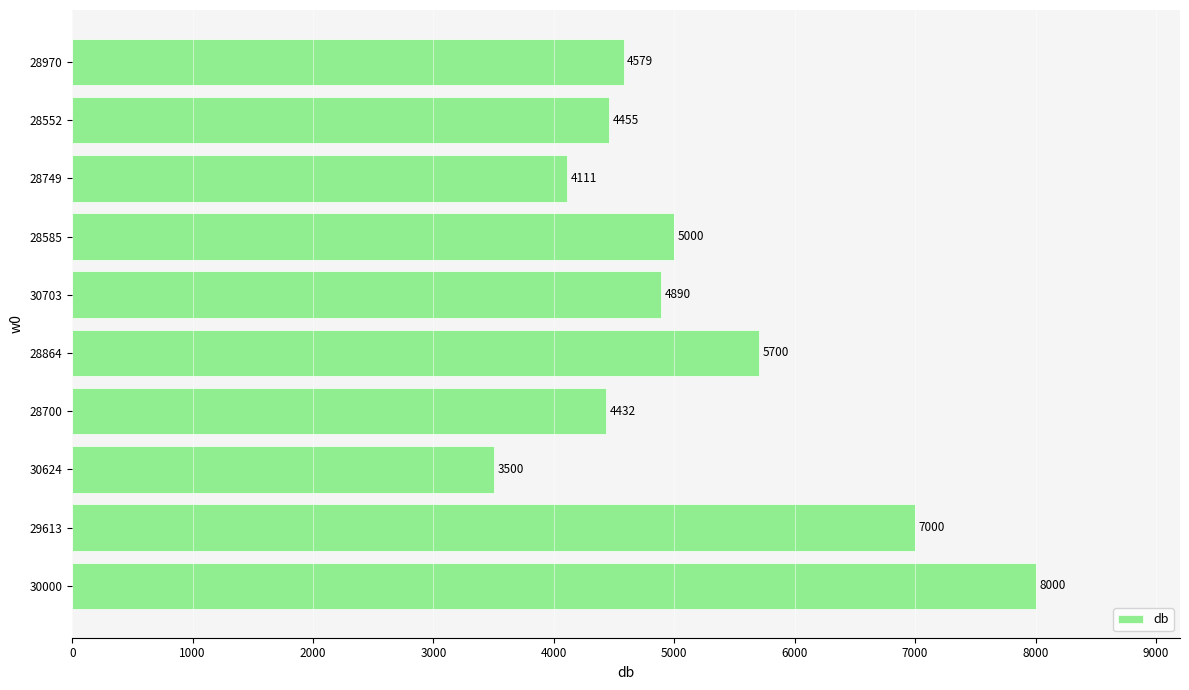

What is the difference between the maximum and minimum values?

4500